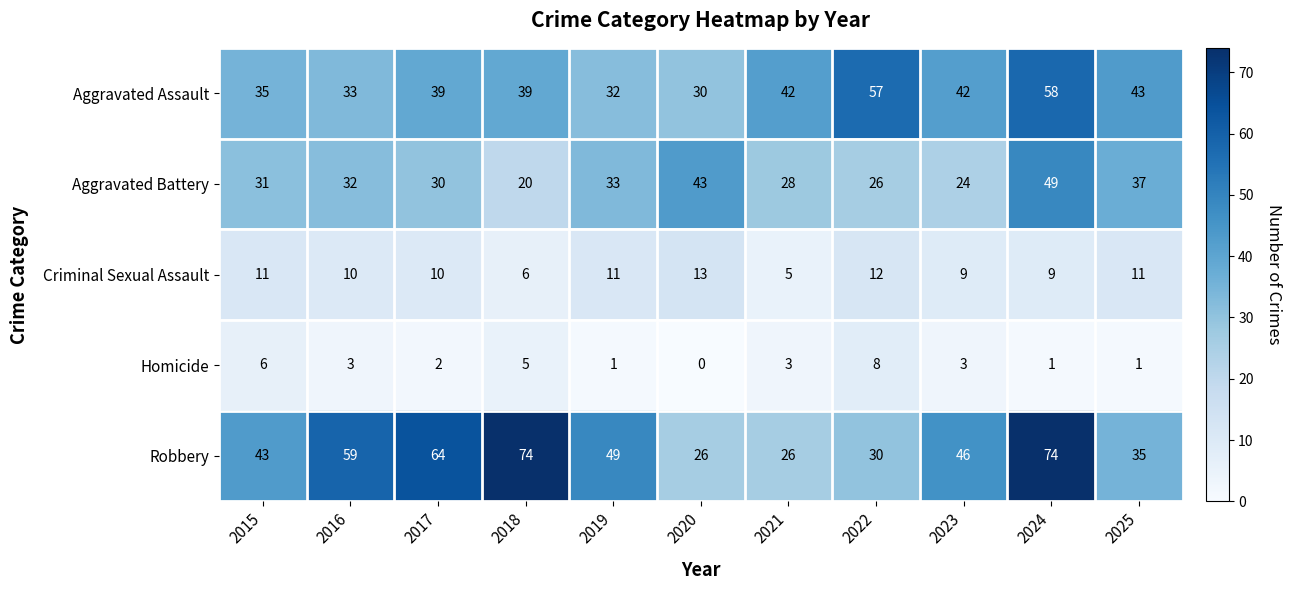

Rank the series by their maximum value, from lowest to highest.

Homicide, Criminal Sexual Assault, Aggravated Battery, Aggravated Assault, Robbery